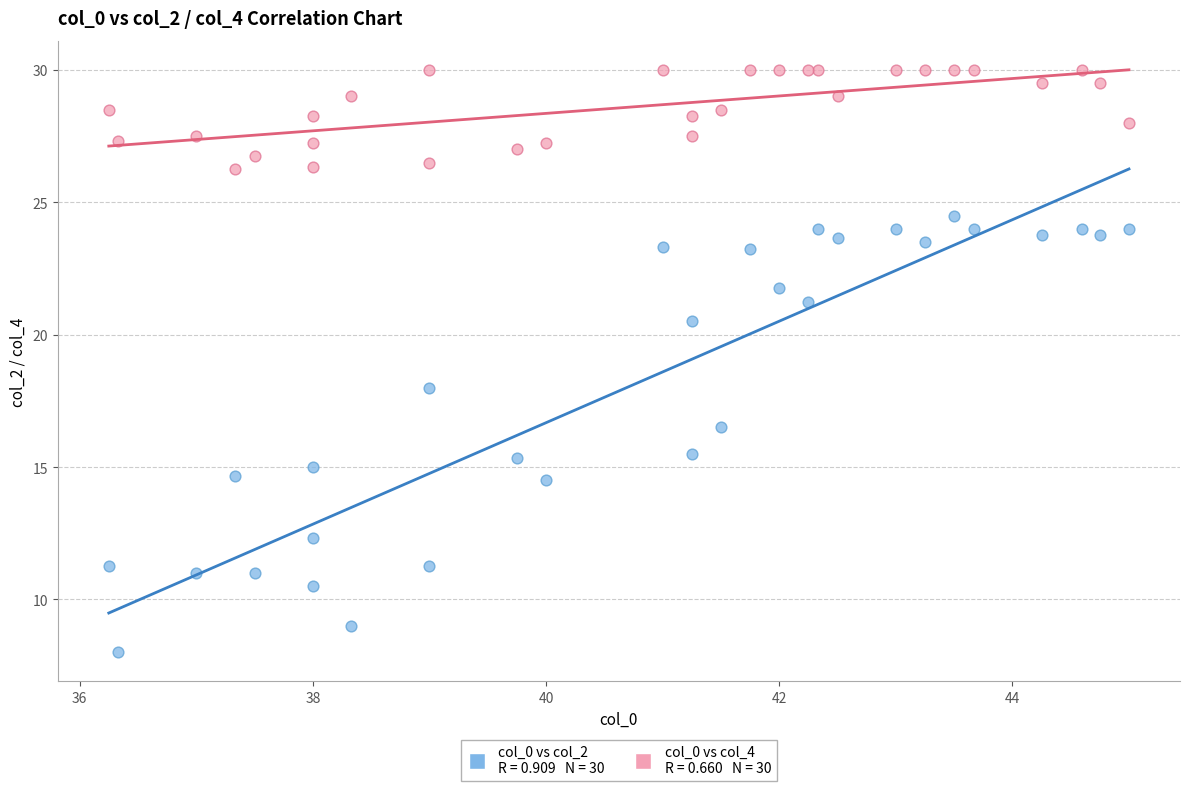

Across all series, what Y value is closest to 19?

18.0